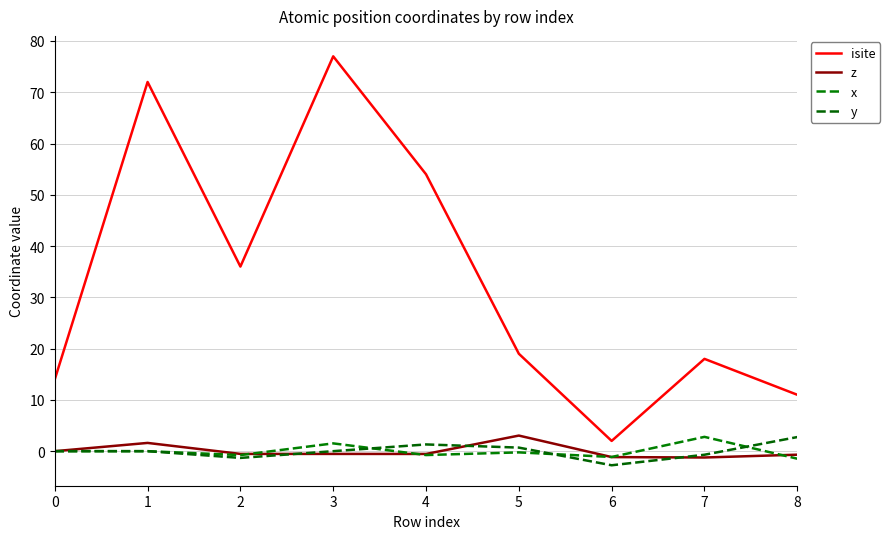

Which series has the largest total across all categories?

isite